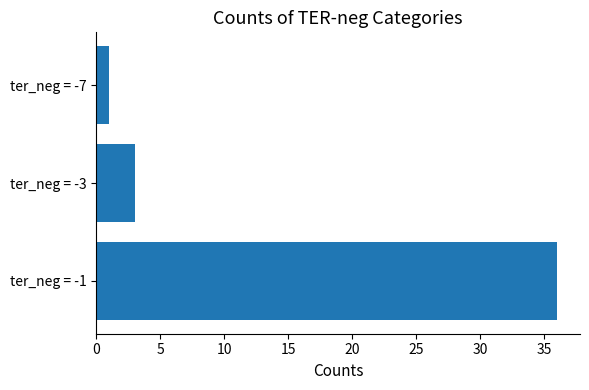

At which label is the value closest to 18?

ter_neg = -3